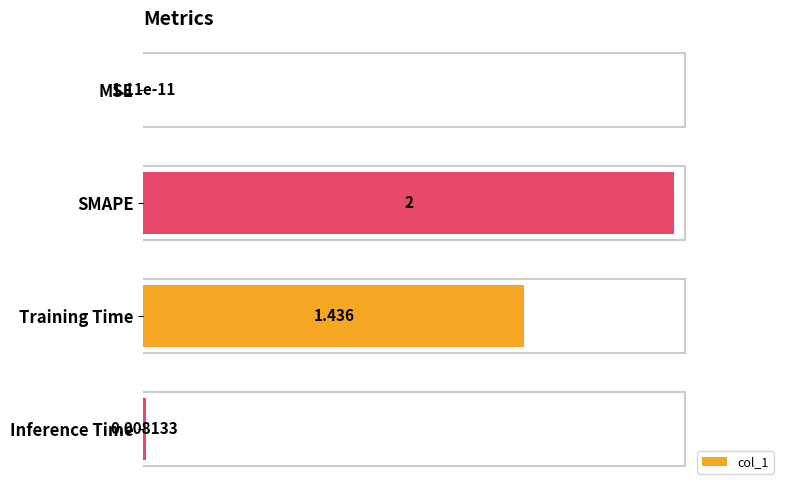

What is the maximum value shown in the chart?

100.0